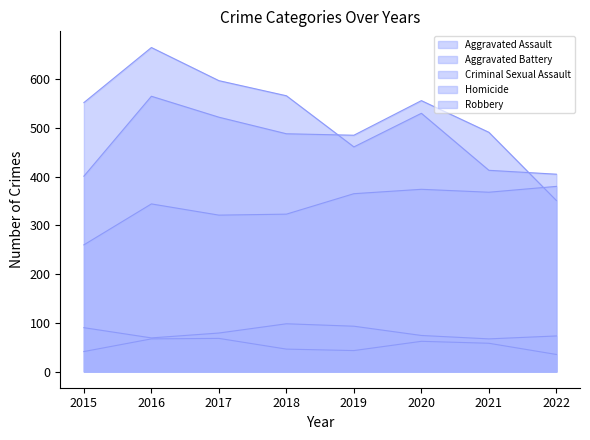

What is the greatest value displayed?

665